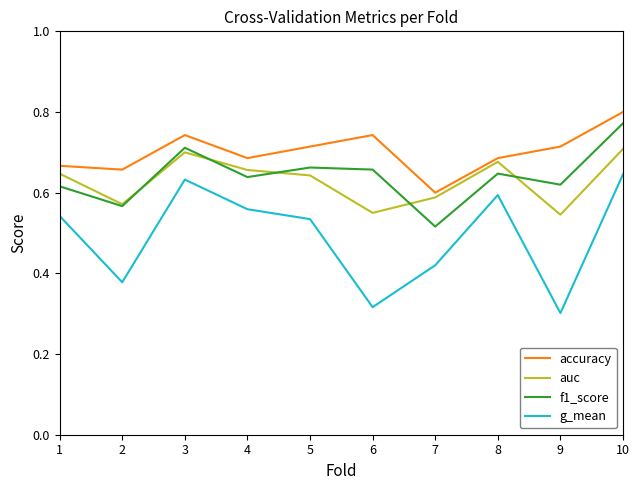

How many categories are shown in the chart?

10